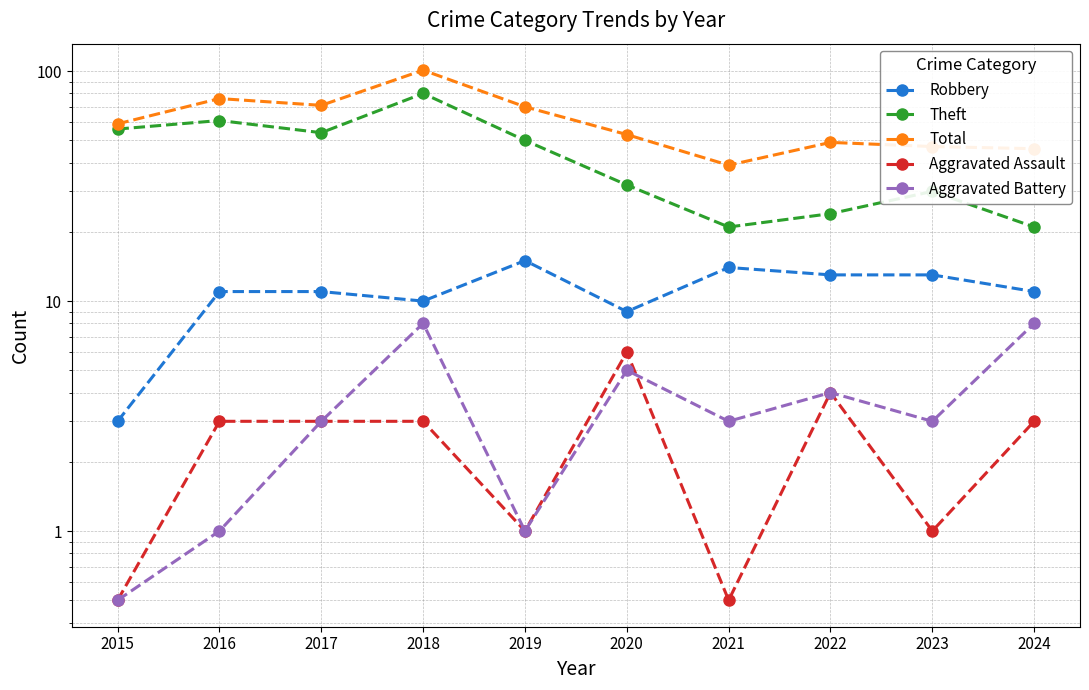

True or false: Robbery and Aggravated Assault intersect in this chart.

False